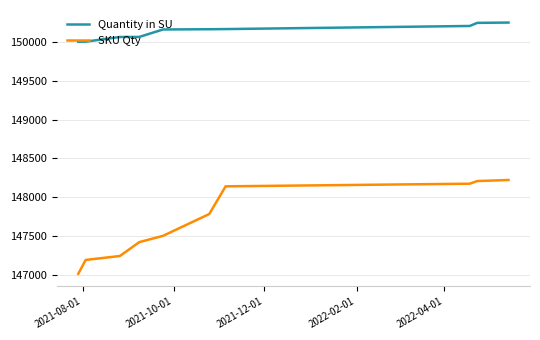

Which series has the widest spread of values?

SKU Qty